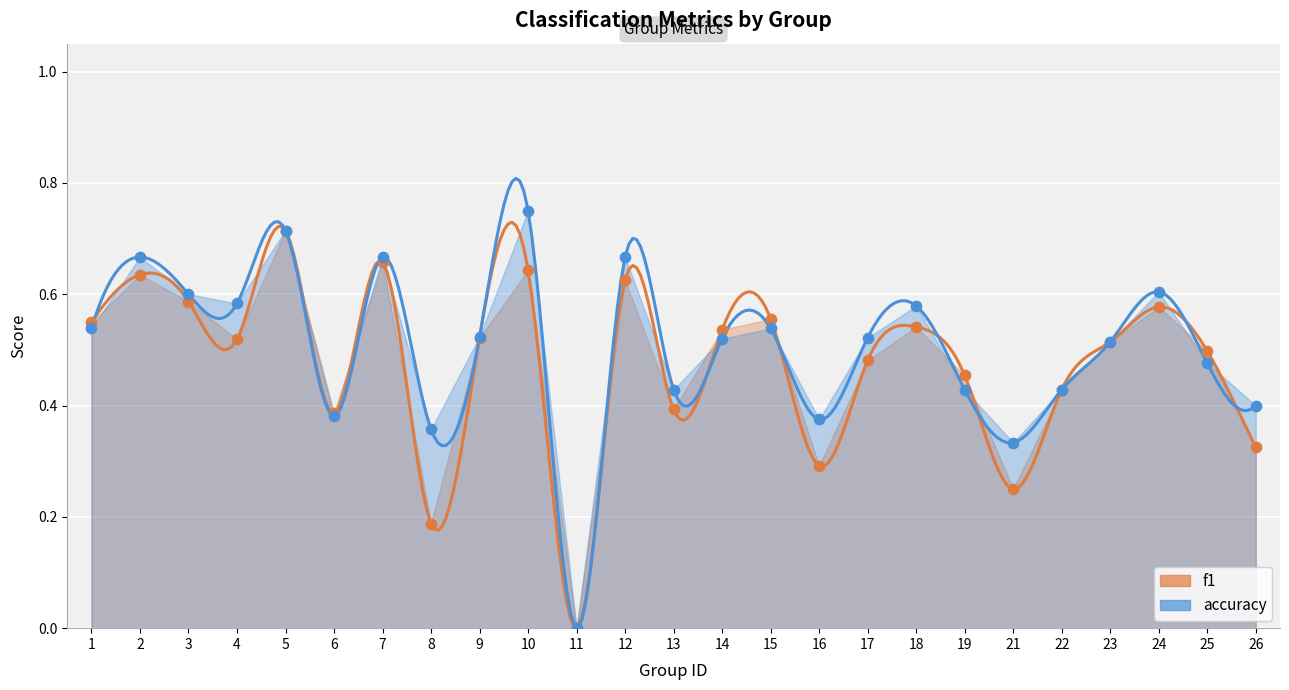

Which series has the largest total across all categories?

accuracy